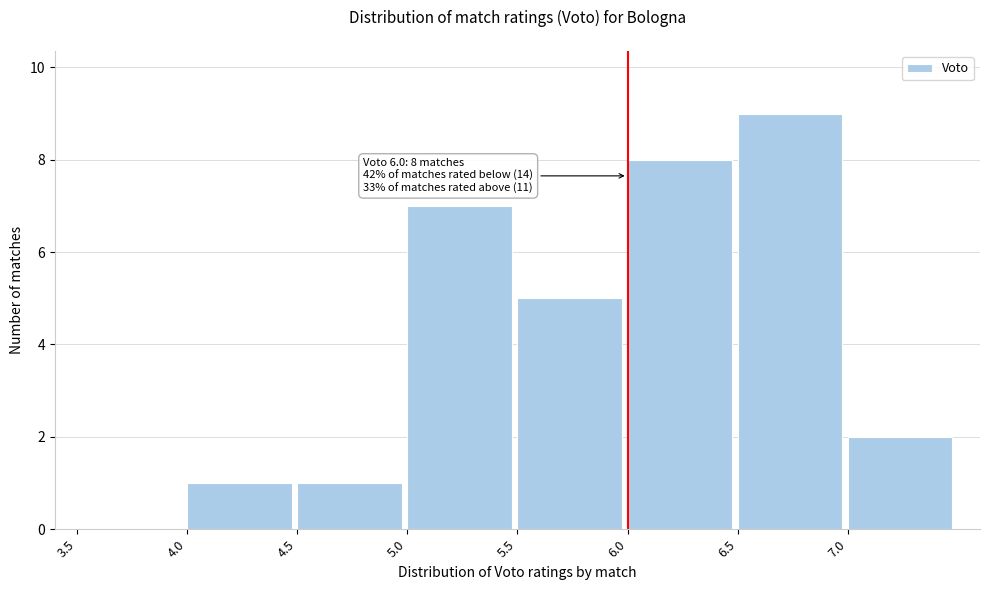

Which range on the x-axis has the tallest bar?

6.5 to 7.0